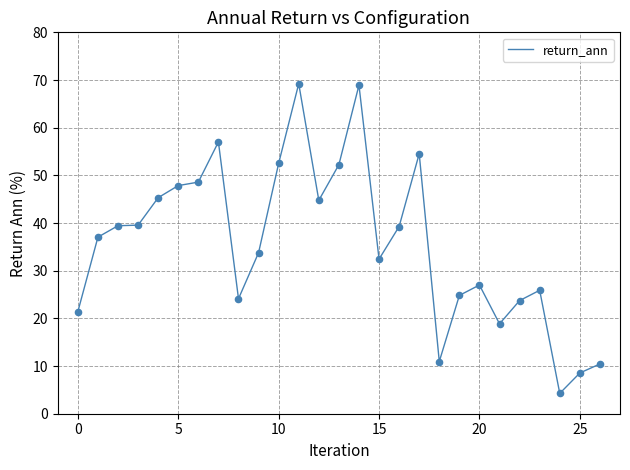

What is the difference between the maximum and minimum values?

65.0